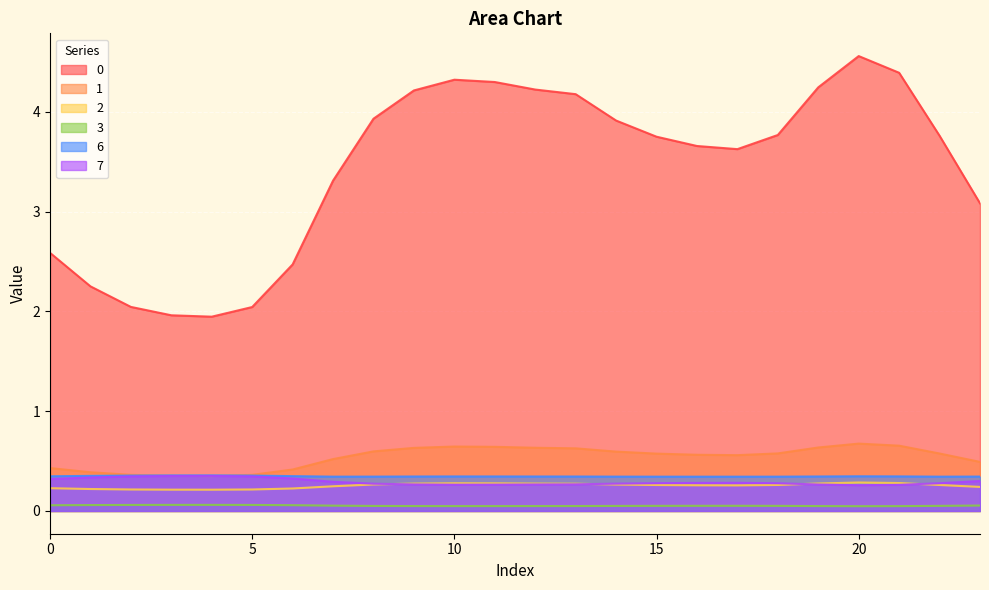

Is the value of 0 at 7 greater than the value of 2 at 16?

Yes